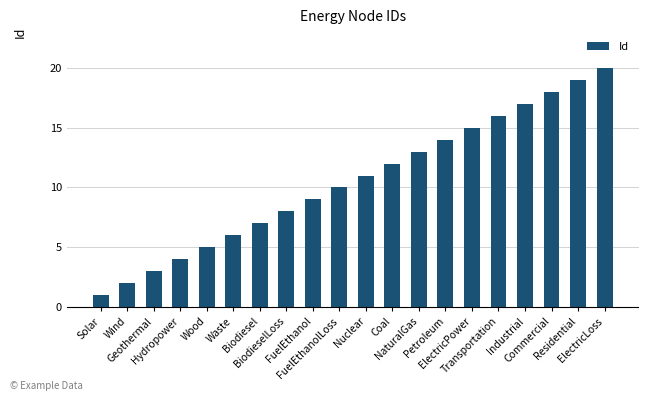

Which has a higher value, Waste or NaturalGas?

NaturalGas